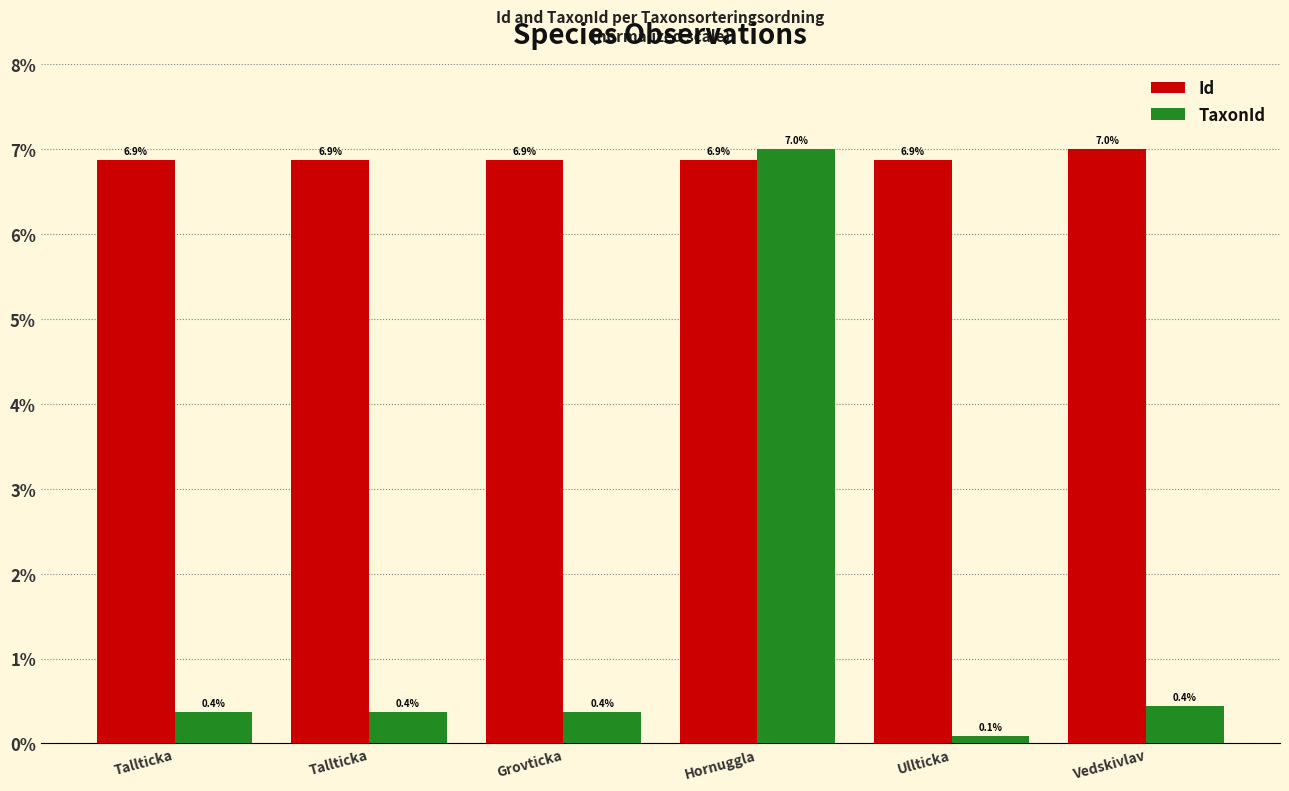

What is the spread (max minus min) of values at Tallticka?

6.5